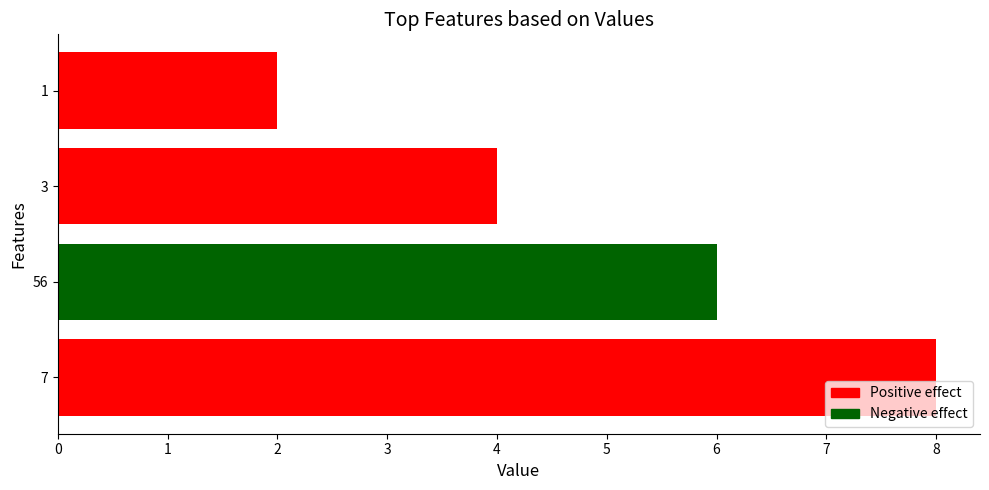

List the labels in order of value, largest first.

7, 56, 3, 1